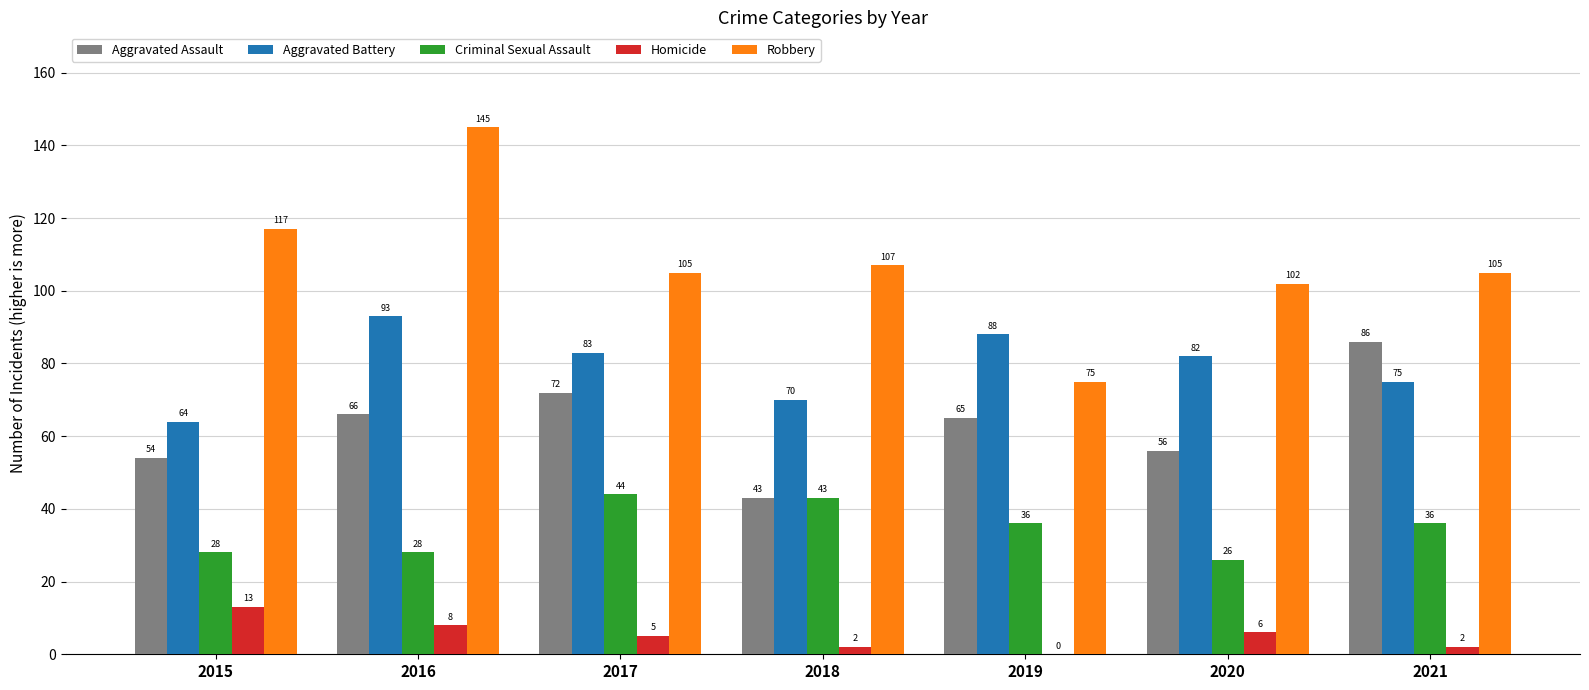

Which series has the largest range (max minus min)?

Robbery